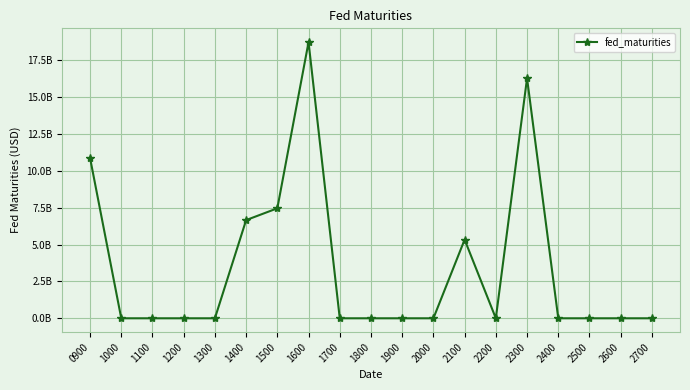

Does the chart have visible grid lines?

Yes